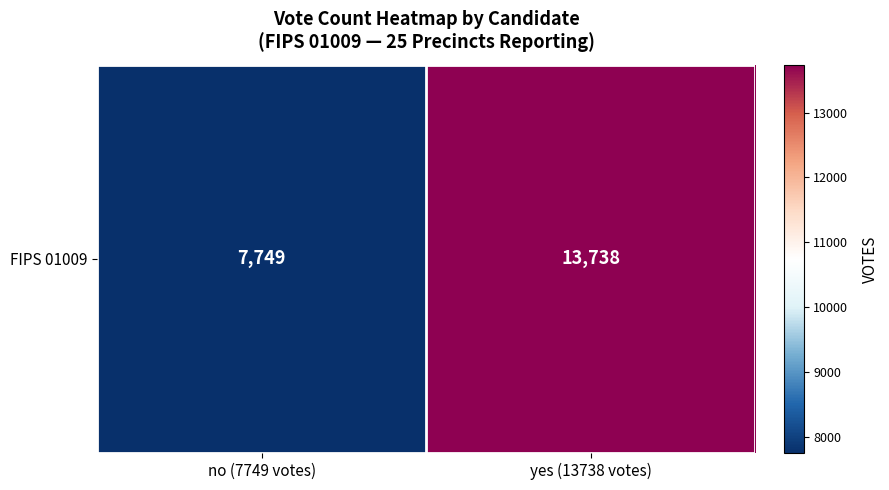

How many values are below 13738?

1